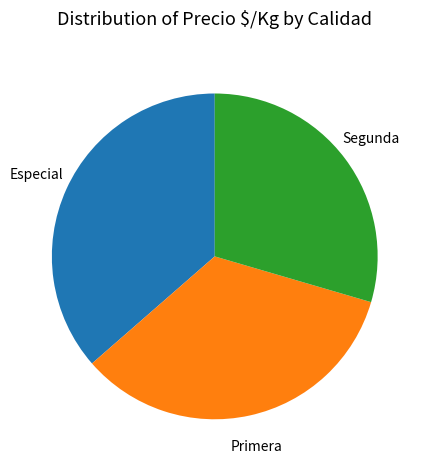

How many slices are in this pie chart?

3